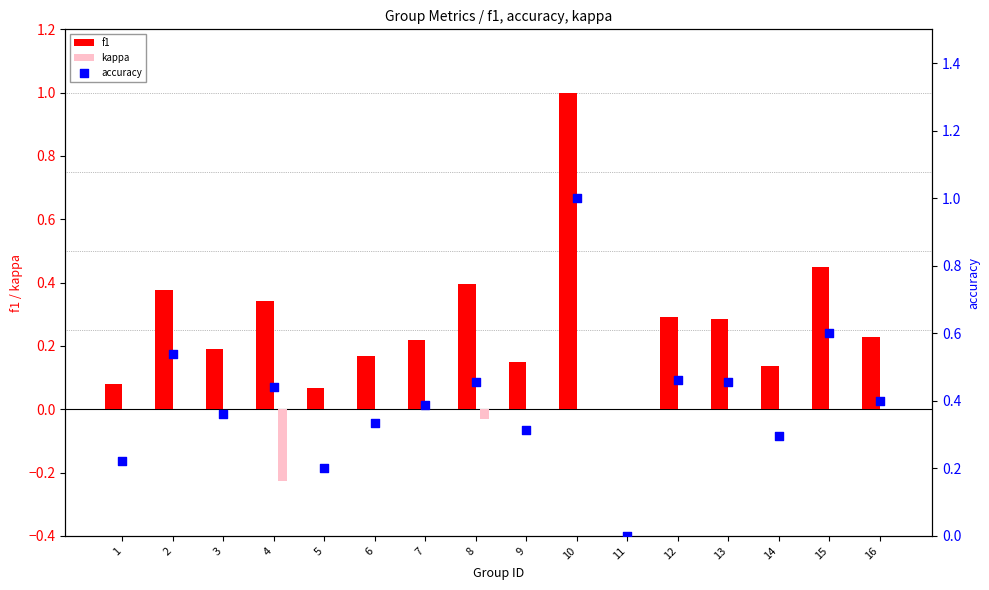

What are all the series names shown in the legend?

f1, kappa, accuracy